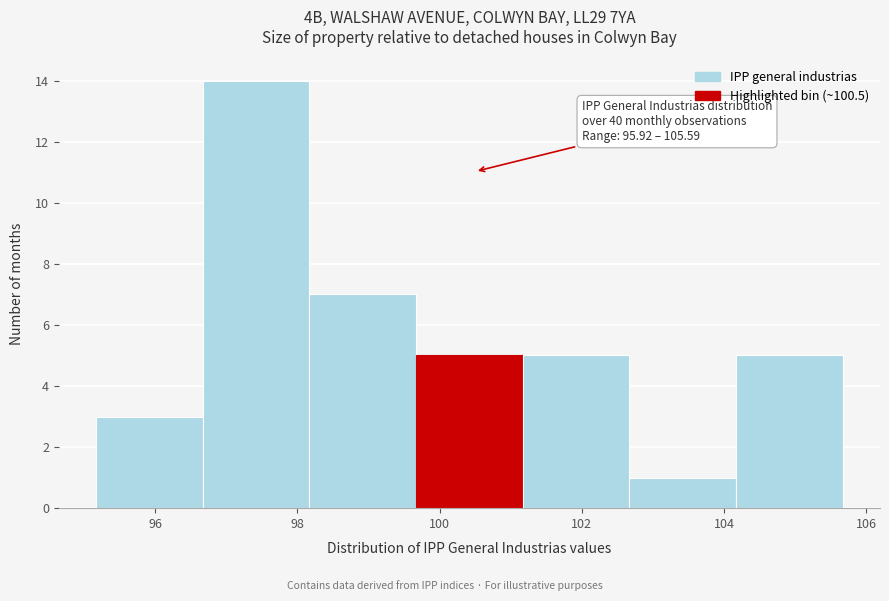

Which range on the x-axis has the tallest bar?

96.6 to 98.2